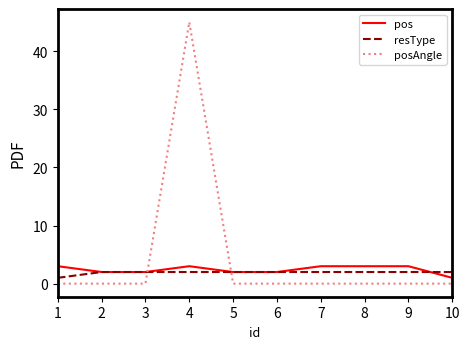

What value does the pos series have at 5?

2